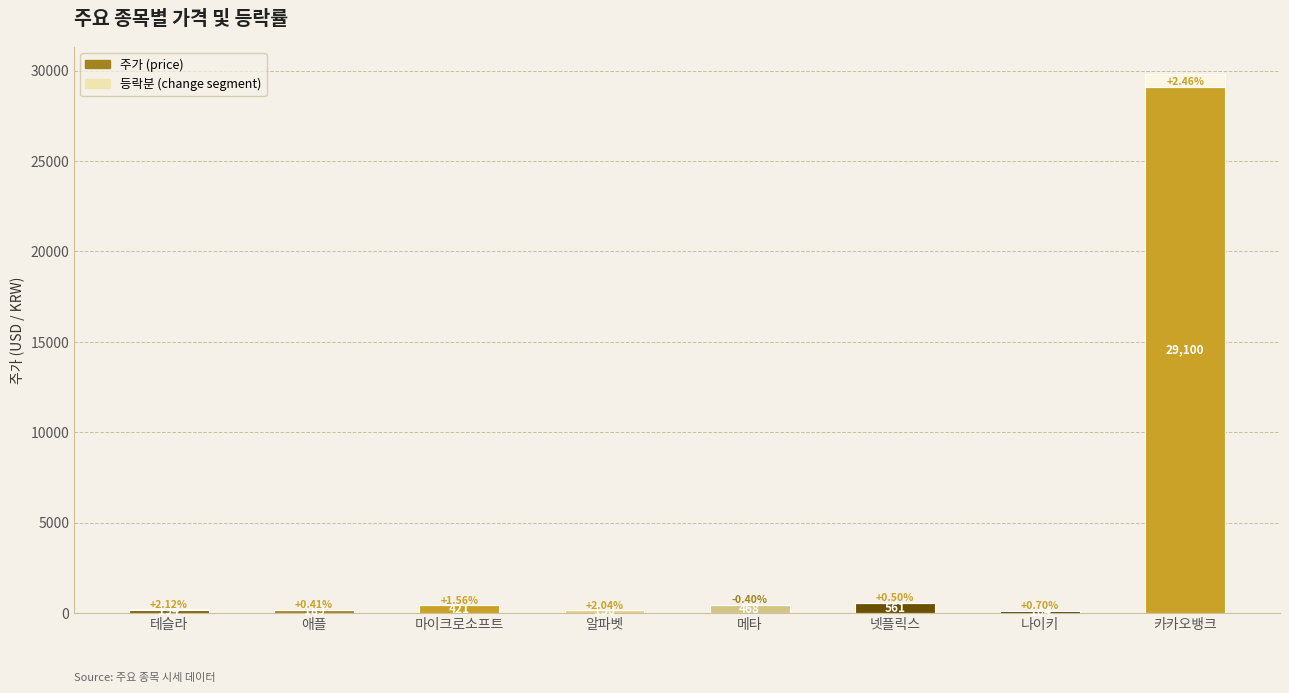

Read the value at 메타.

468.1